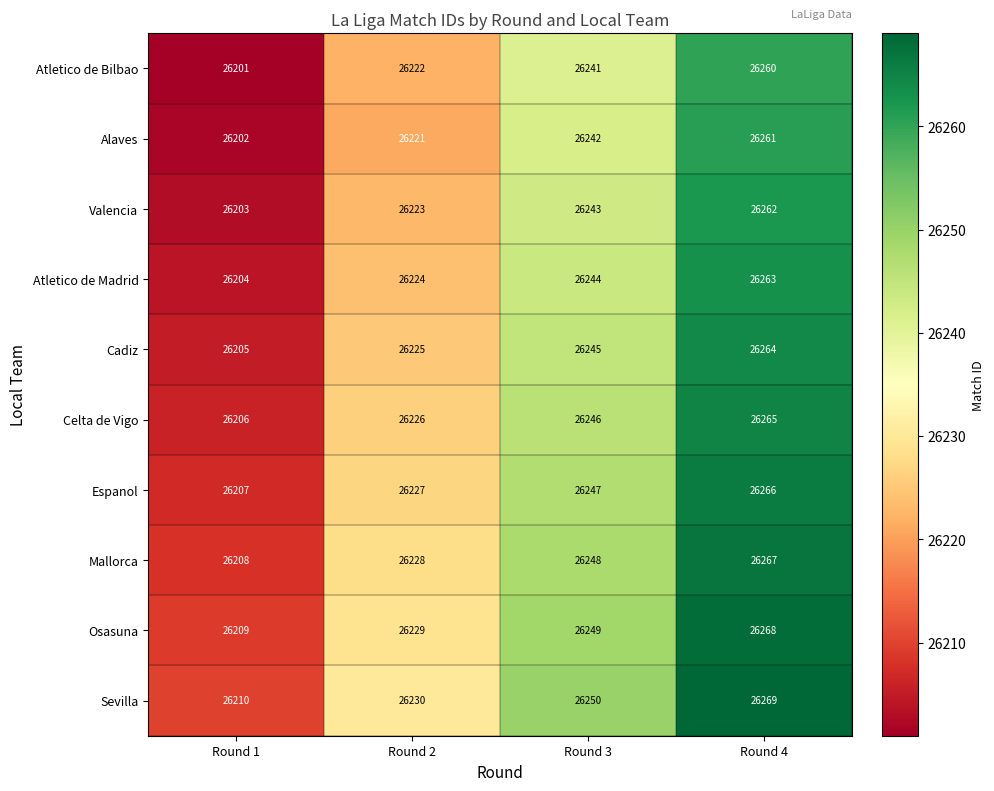

How many distinct data groups are displayed?

10